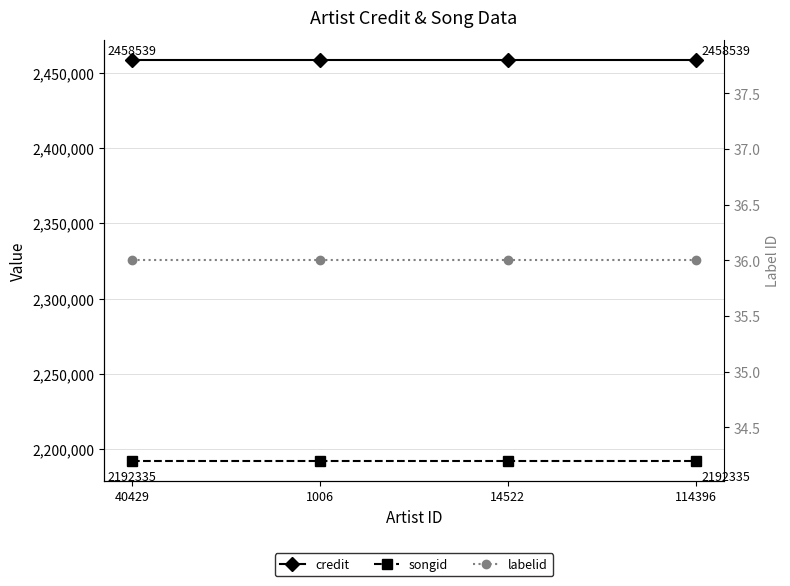

The songid series shows 2192335 at 114396. True or false?

True